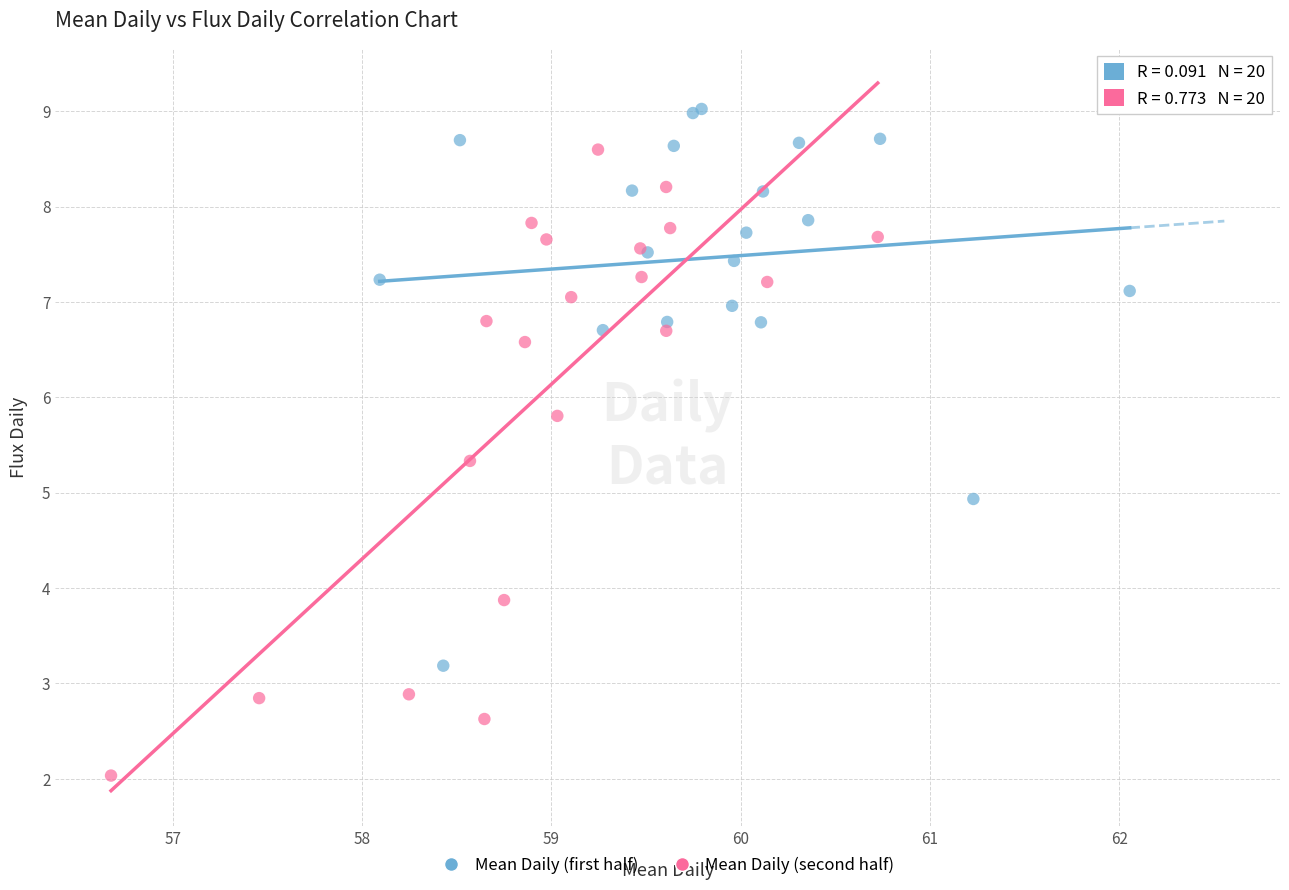

Which series contains the lowest Y value?

Mean Daily (second half)